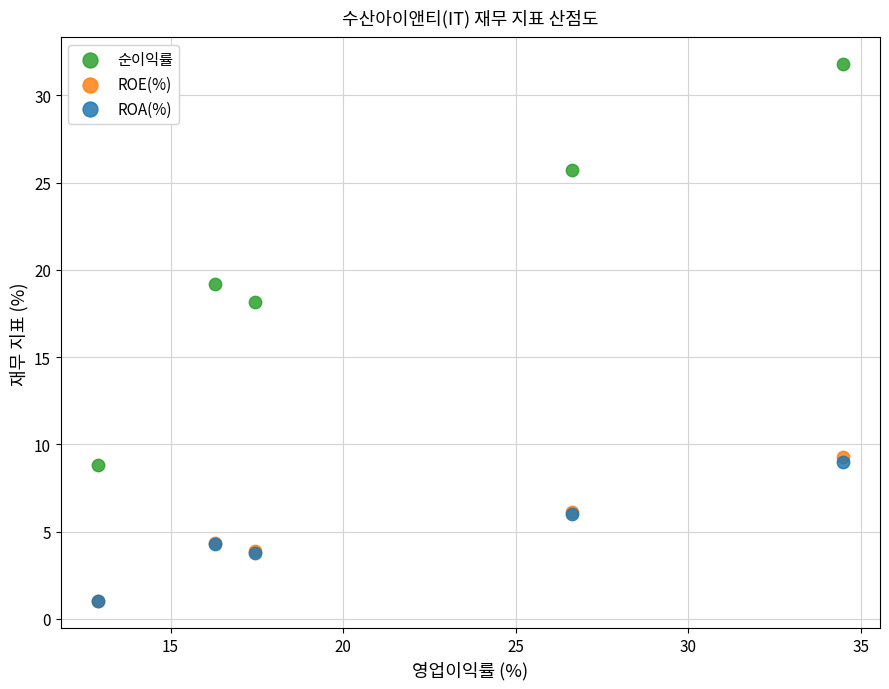

What are all the series names shown in the legend?

순이익률, ROE(%), ROA(%)